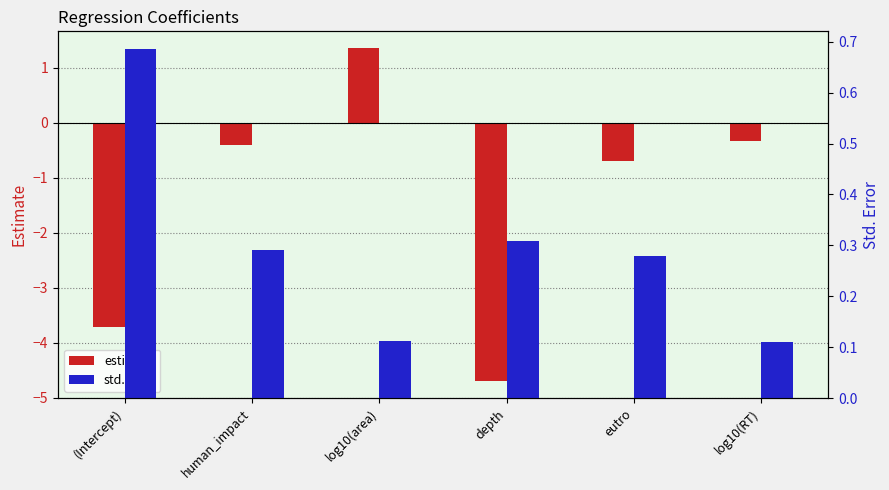

Is the value of std.error at log10(RT) greater than the value of estimate at (Intercept)?

Yes